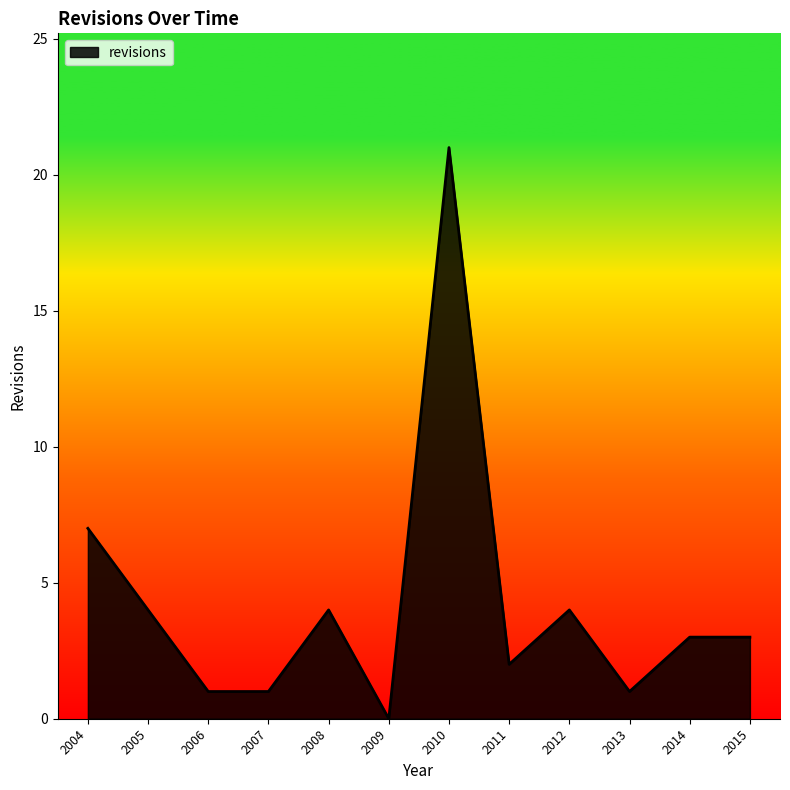

What is the ratio of the value at 2007 to the value at 2013?

1.0